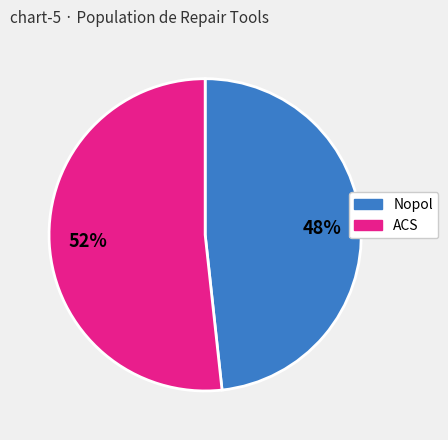

To the nearest percent, what is the combined percentage of Nopol and ACS?

100%